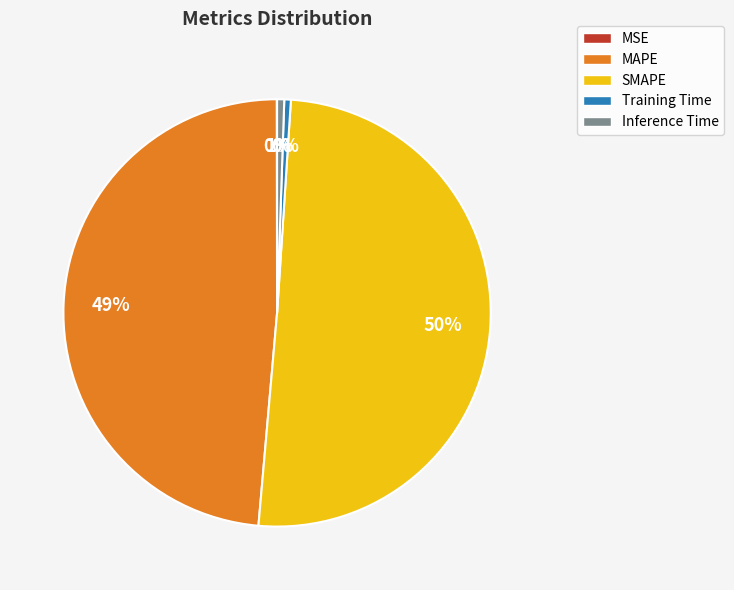

What percentage is the SMAPE slice, to the nearest percent?

50%